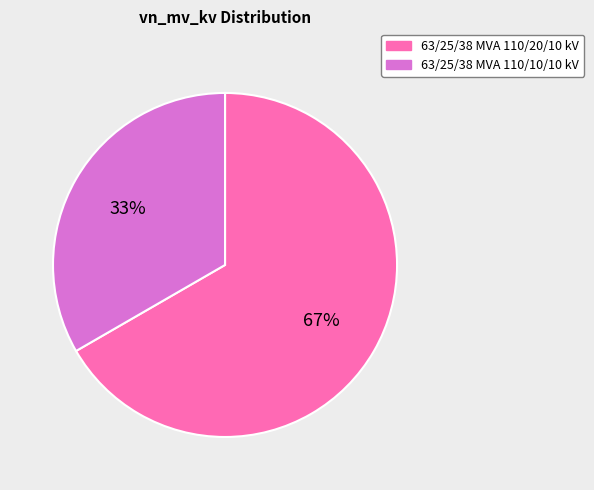

How many slices are in this pie chart?

2